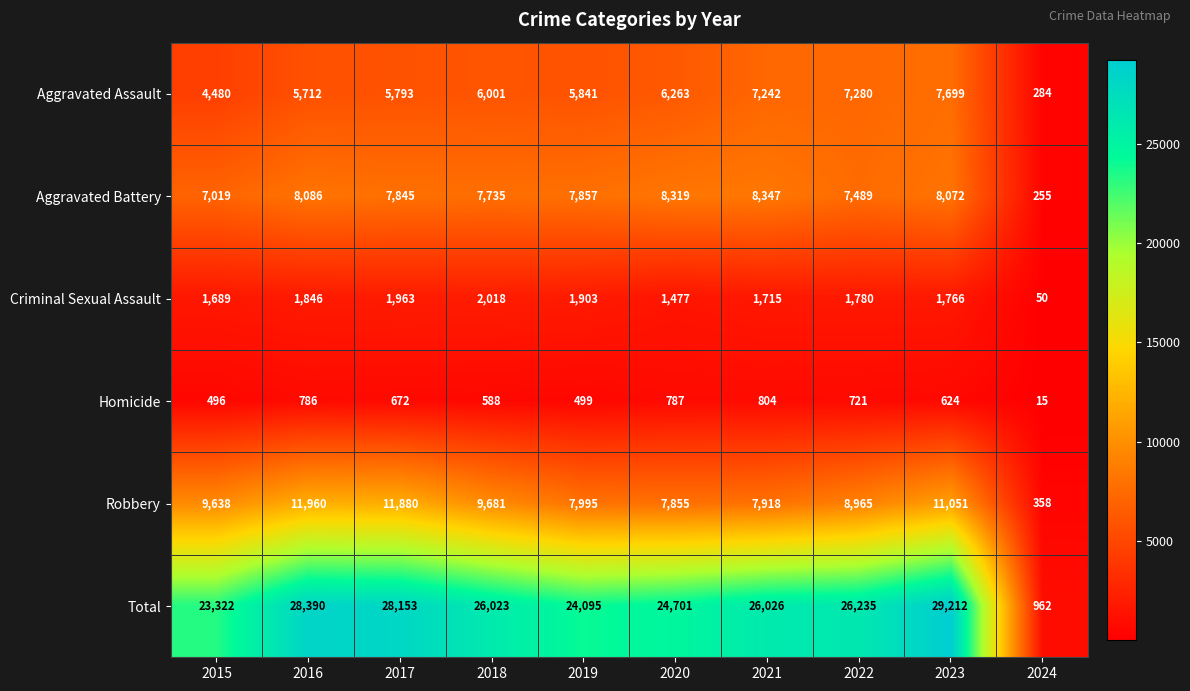

Which series has the largest total across all categories?

Total